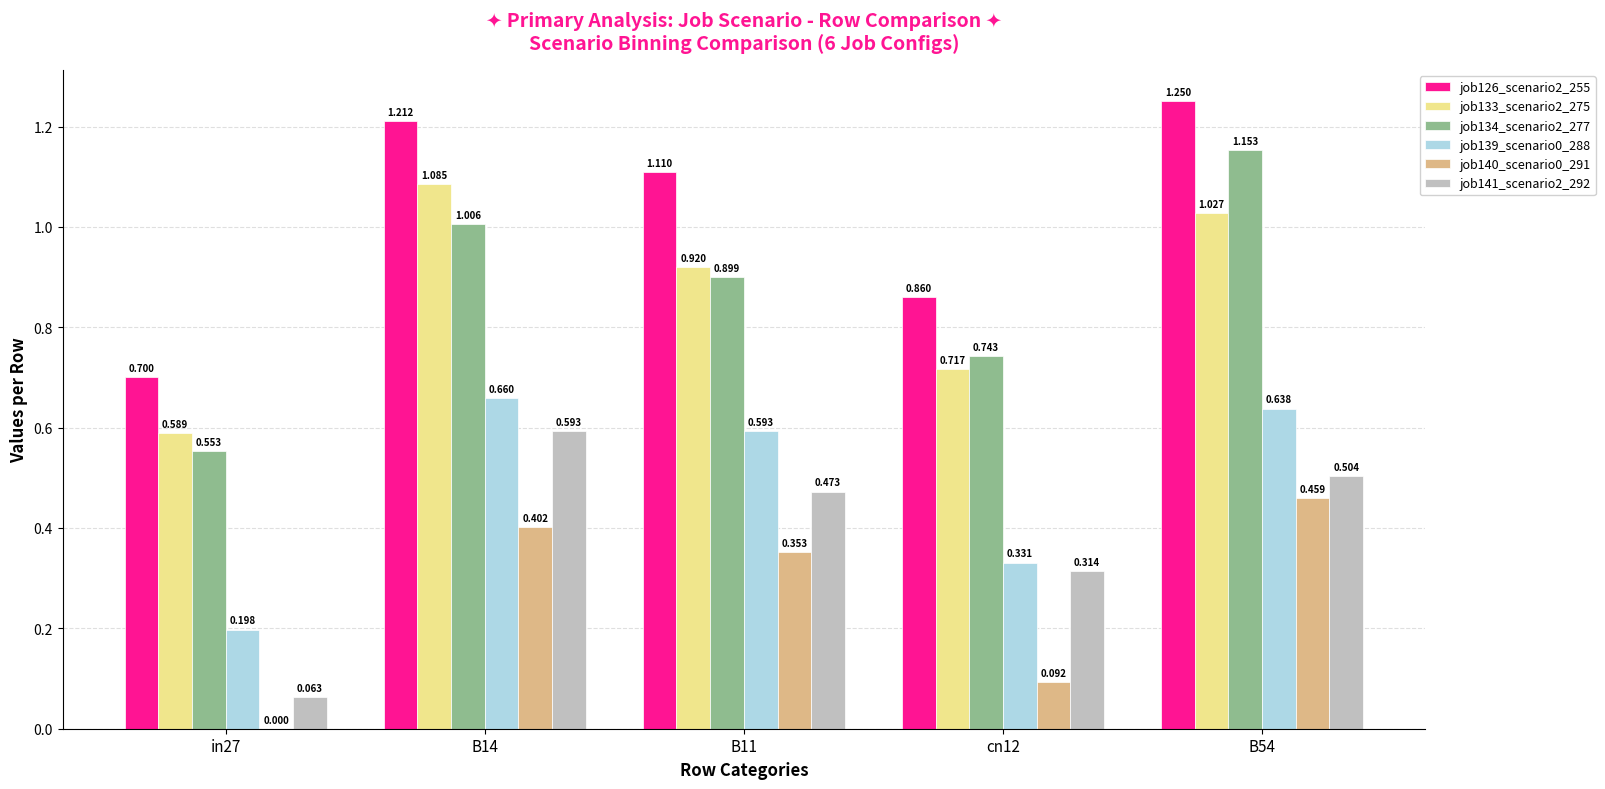

How many groups of bars are there?

5